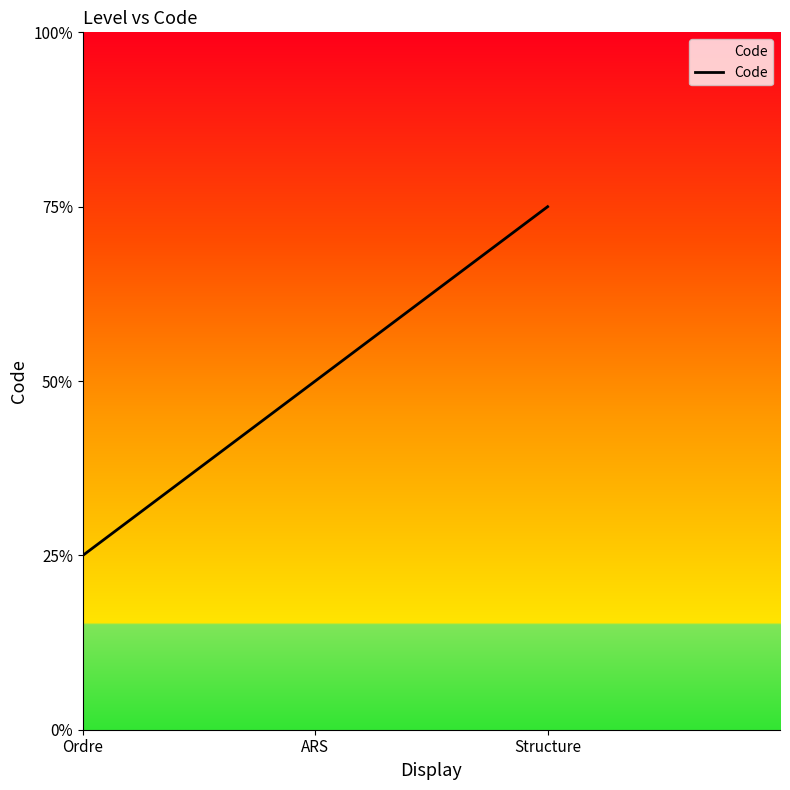

What is the label of the 2nd point from the left?

ARS